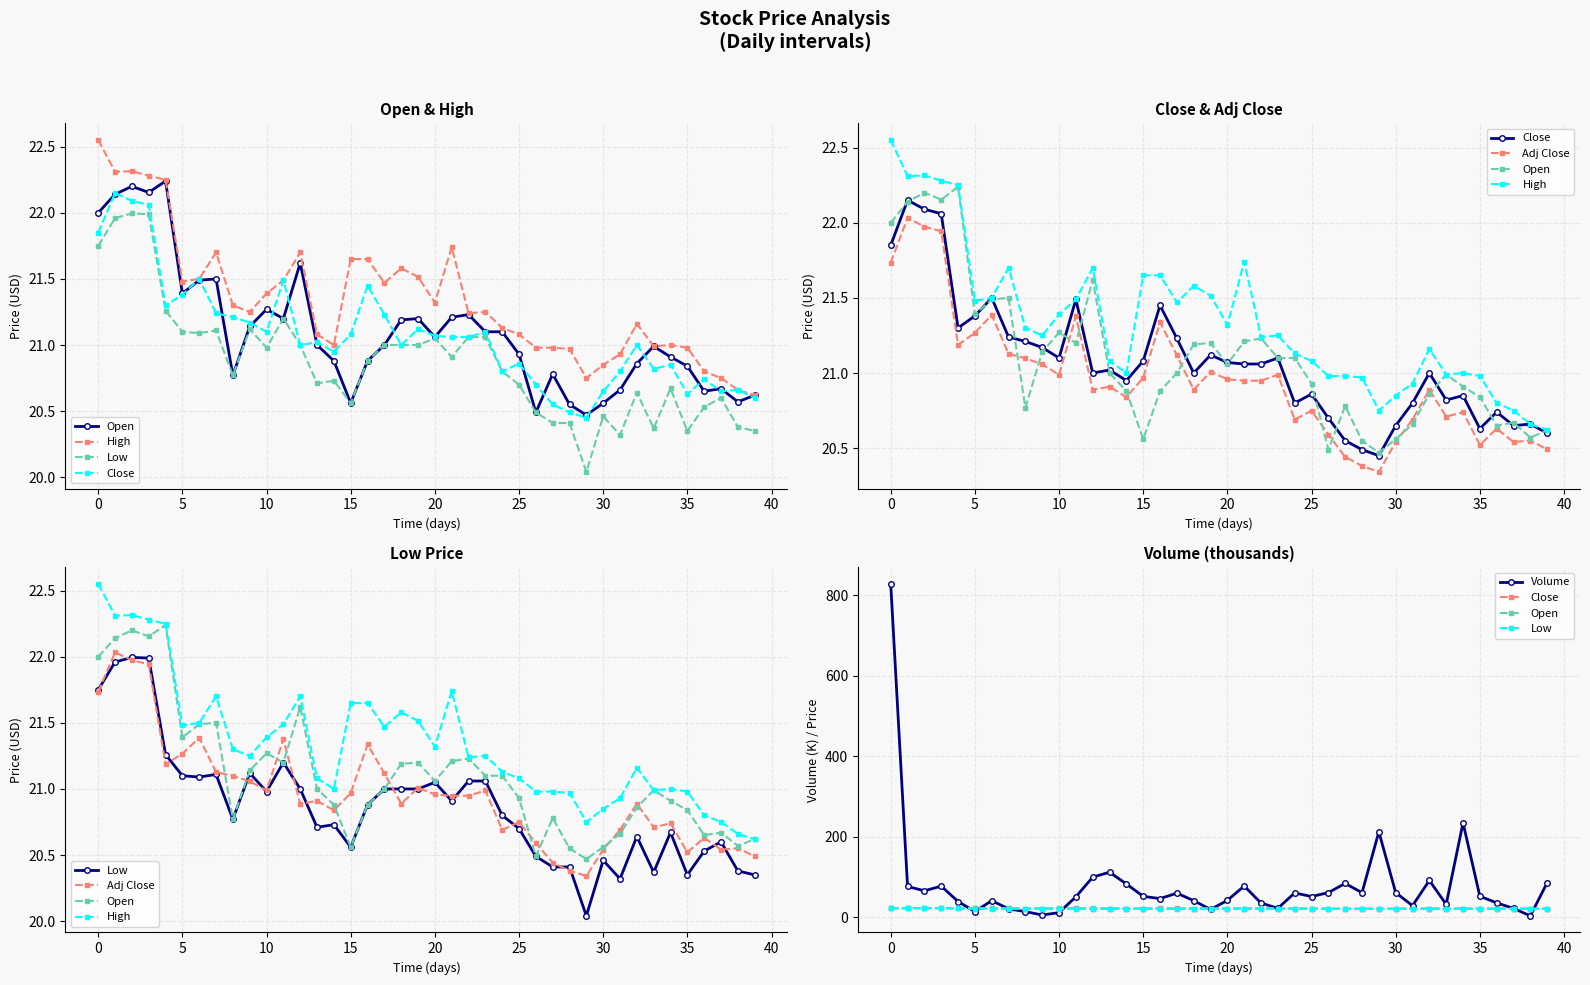

Reading left to right, extract all data points from this chart.

Open: 22.0	22.1	22.2	22.2	22.2	21.4	21.5	21.5	20.8	21.1	21.3	21.2	21.6	21.0	20.9	20.6	20.9	21.0	21.2	21.2	21.1	21.2	21.2	21.1	21.1	20.9	20.5	20.8	20.5	20.5	20.6	20.7	20.9	21.0	20.9	20.8	20.6	20.7	20.6	20.6
High: 22.5	22.3	22.3	22.3	22.2	21.5	21.5	21.7	21.3	21.2	21.4	21.5	21.7	21.1	21.0	21.6	21.6	21.5	21.6	21.5	21.3	21.7	21.2	21.2	21.1	21.1	21.0	21.0	21.0	20.8	20.9	20.9	21.2	21.0	21.0	21.0	20.8	20.8	20.7	20.6
Low: 21.8	22.0	22.0	22.0	21.3	21.1	21.1	21.1	20.8	21.1	21.0	21.2	21.0	20.7	20.7	20.6	20.9	21.0	21.0	21.0	21.0	20.9	21.1	21.1	20.8	20.7	20.5	20.4	20.4	20.0	20.5	20.3	20.6	20.4	20.7	20.4	20.5	20.6	20.4	20.4
Close: 21.9	22.1	22.1	22.1	21.3	21.4	21.5	21.2	21.2	21.2	21.1	21.5	21.0	21.0	21.0	21.1	21.5	21.2	21.0	21.1	21.1	21.1	21.1	21.1	20.8	20.9	20.7	20.5	20.5	20.5	20.6	20.8	21.0	20.8	20.9	20.6	20.7	20.6	20.7	20.6
Adj Close: 21.7	22.0	22.0	21.9	21.2	21.3	21.4	21.1	21.1	21.1	21.0	21.4	20.9	20.9	20.8	21.0	21.3	21.1	20.9	21.0	21.0	20.9	20.9	21.0	20.7	20.7	20.6	20.4	20.4	20.3	20.5	20.7	20.9	20.7	20.7	20.5	20.6	20.5	20.6	20.5
Volume: 828.0	76.0	65.2	76.8	38.6	13.6	40.7	20.4	13.5	5.1	10.9	50.4	99.1	111.5	82.2	51.5	45.8	59.4	40.7	18.8	41.4	77.1	34.7	21.8	60.0	50.9	60.7	83.6	60.5	212.0	60.7	28.3	90.9	31.6	234.3	51.8	35.2	21.5	2.9	85.4